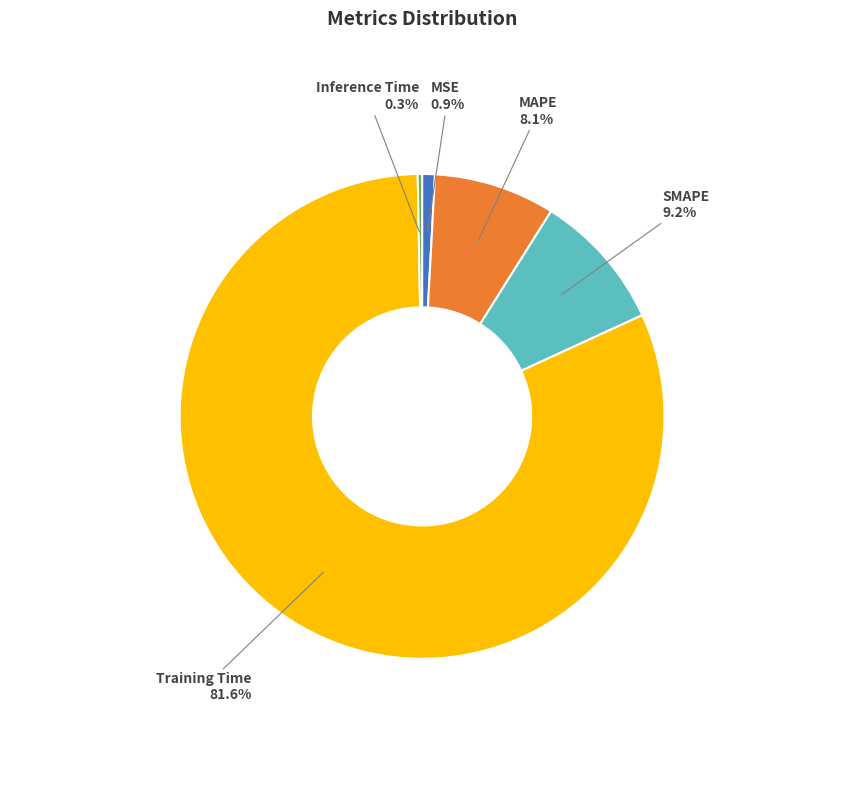

True or false: Training Time accounts for 82% of the total.

True